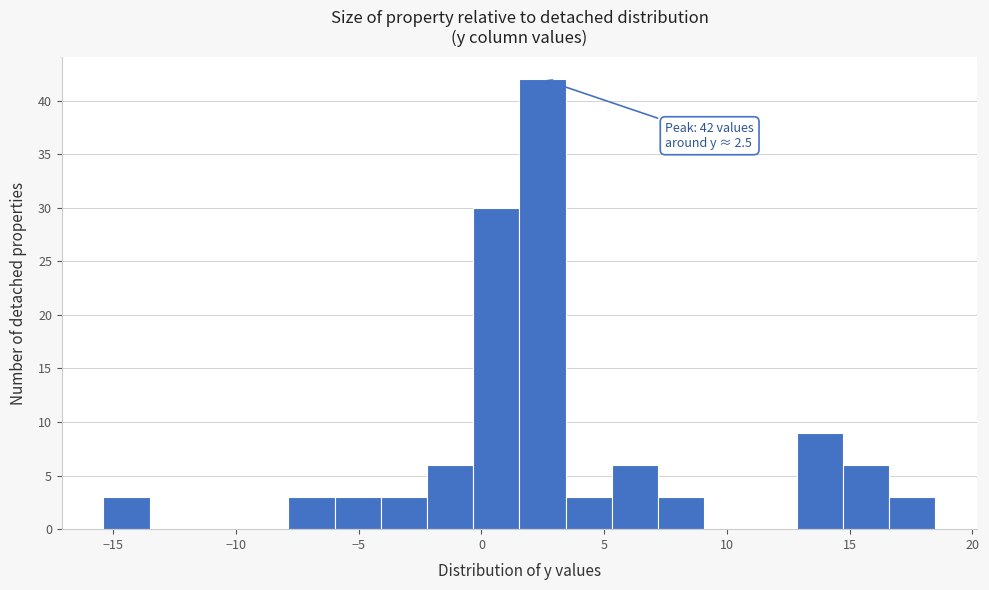

Around what value on the x-axis is the tallest bar? Give the approximate position of its centre, as read against the axis.

2.5